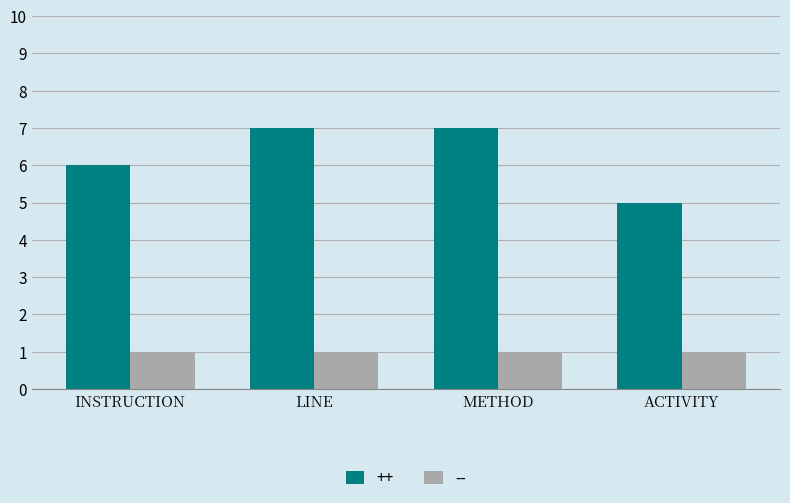

Which series has the largest range (max minus min)?

++